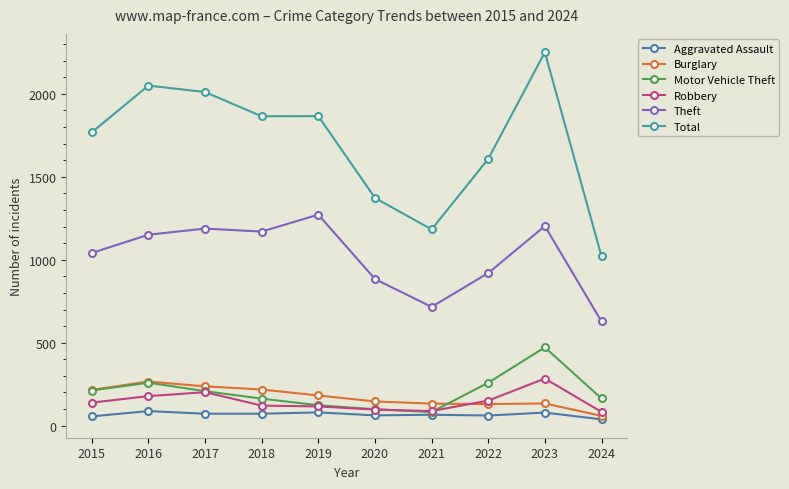

At how many categories does at least one series exceed 175?

10